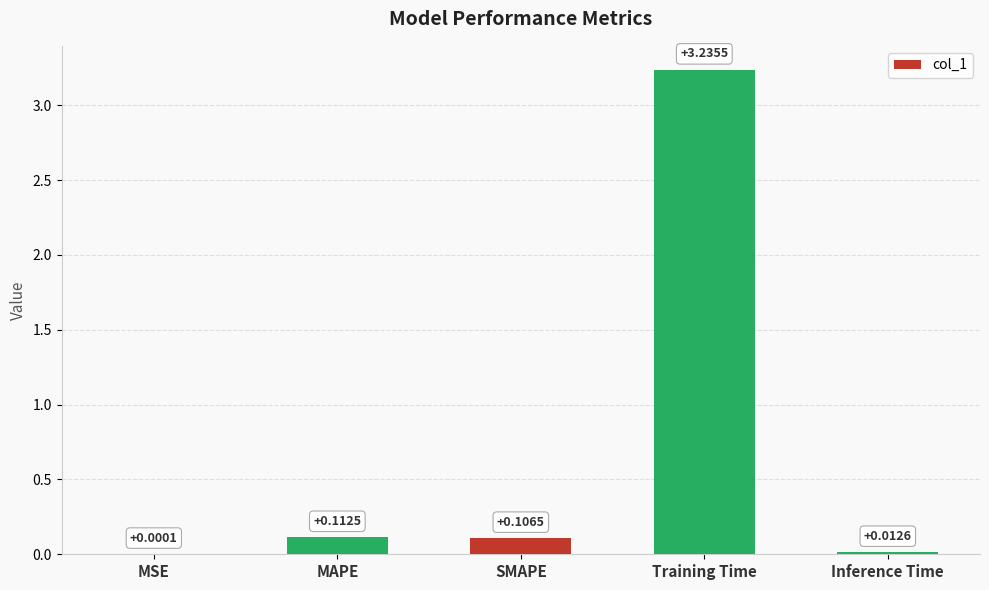

At which category does the chart reach its peak across all series?

Training Time